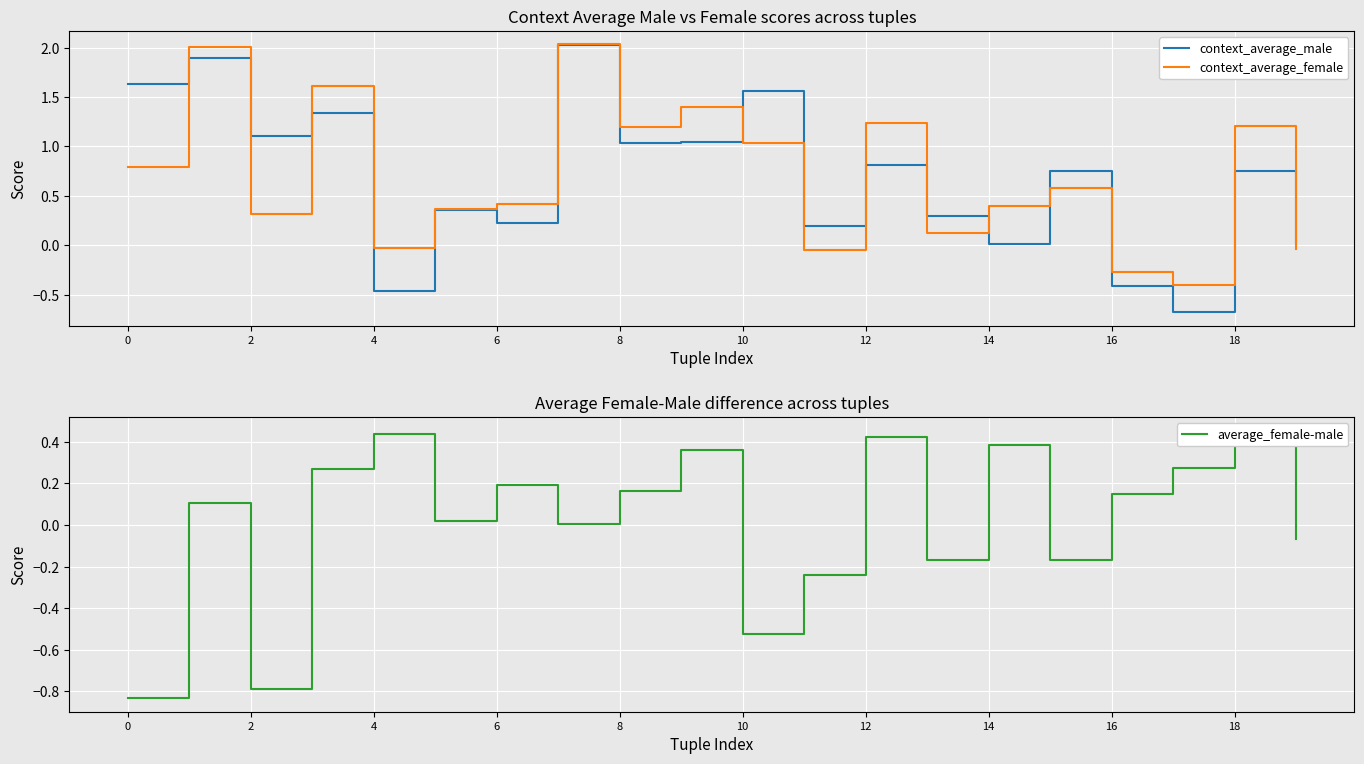

Rank the series by their maximum value, from highest to lowest.

context_average_female, context_average_male, average_female-male